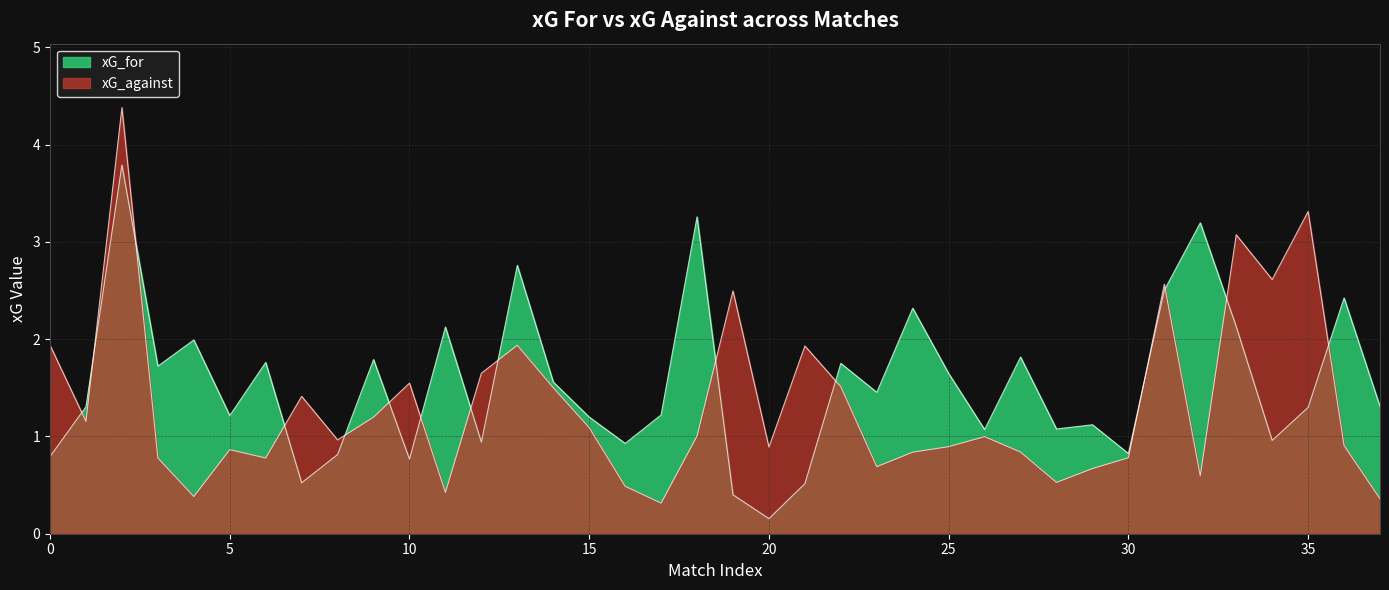

What is the difference between the second highest and second lowest values in the xG_for series?

2.9